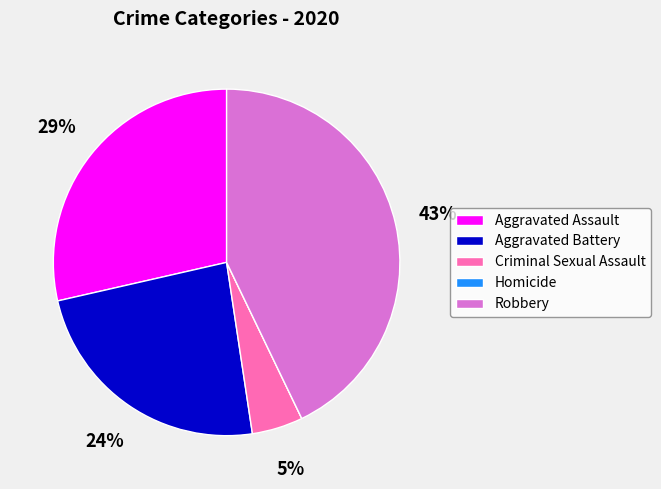

Does Aggravated Assault account for over 50% of the chart?

No